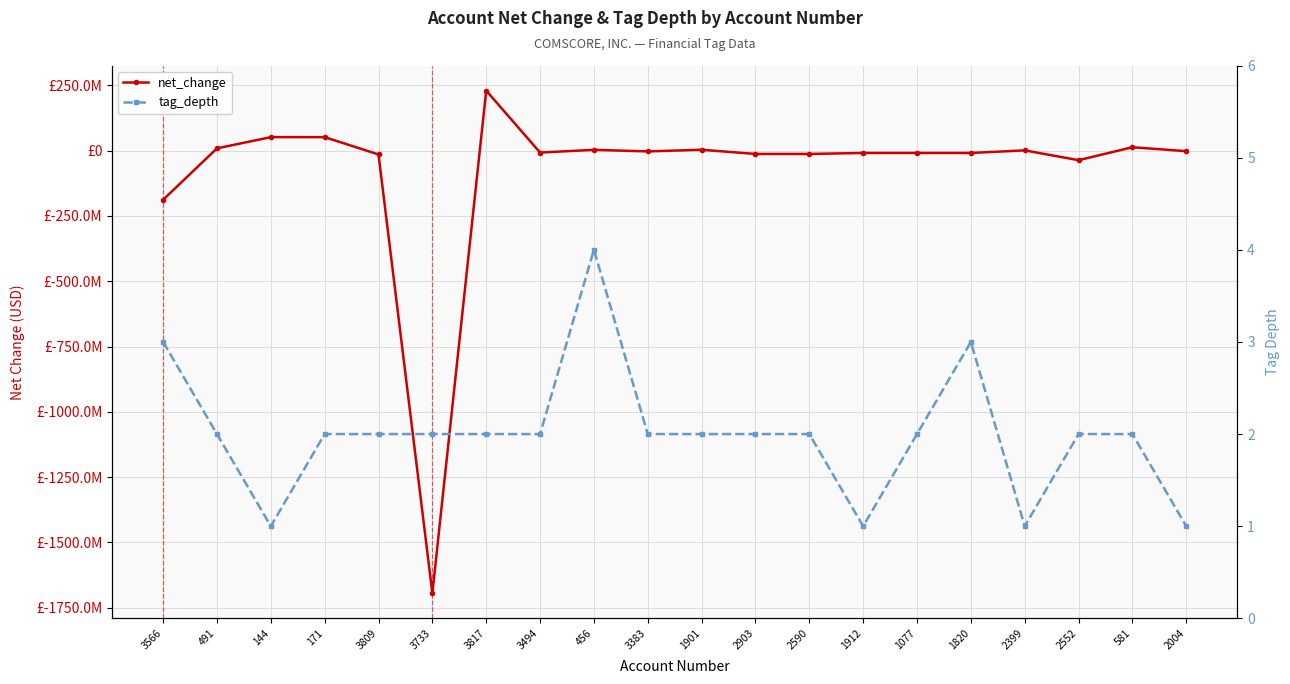

Which has a higher value, 171 or 144?

171